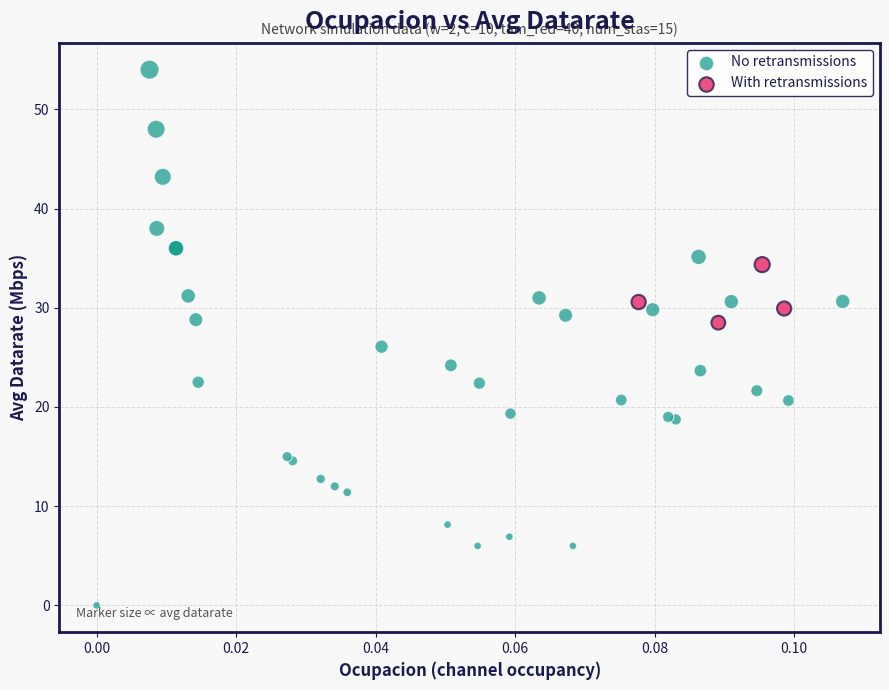

Which series reaches the minimum Y coordinate?

No retransmissions